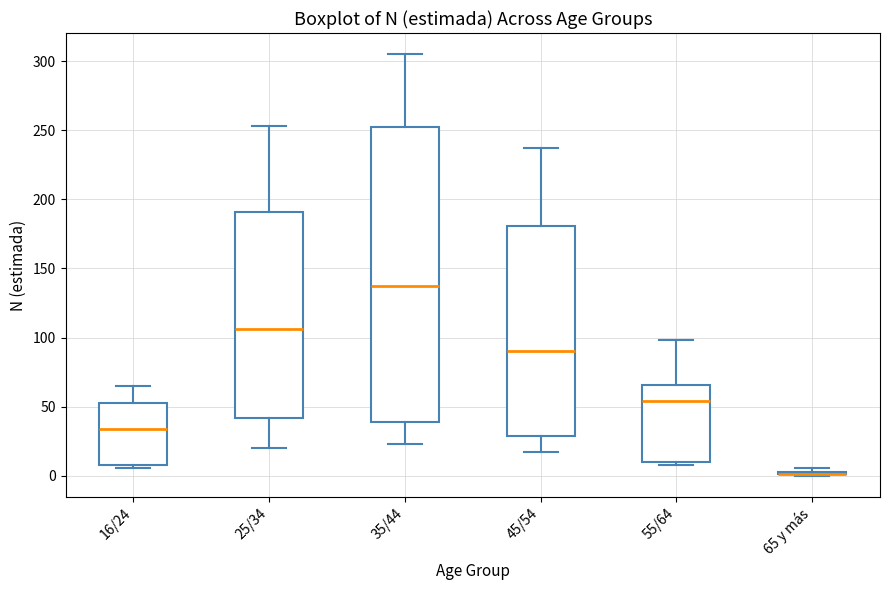

Reading left to right, transcribe this box plot: for each box, give where its median line is, the range the box spans, and where its two whiskers end, as read against the y-axis. The values are not printed on the chart, so give them approximately, as read against the axis.

16/24: median 35, box 10 to 55, whiskers 5 to 65
25/34: median 105, box 40 to 190, whiskers 20 to 255
35/44: median 135, box 40 to 250, whiskers 25 to 305
45/54: median 90, box 30 to 180, whiskers 15 to 235
55/64: median 55, box 10 to 65, whiskers 10 (just below the box's lower edge) to 100
65 y más: box collapsed to a line at 0, whiskers 0 to 5